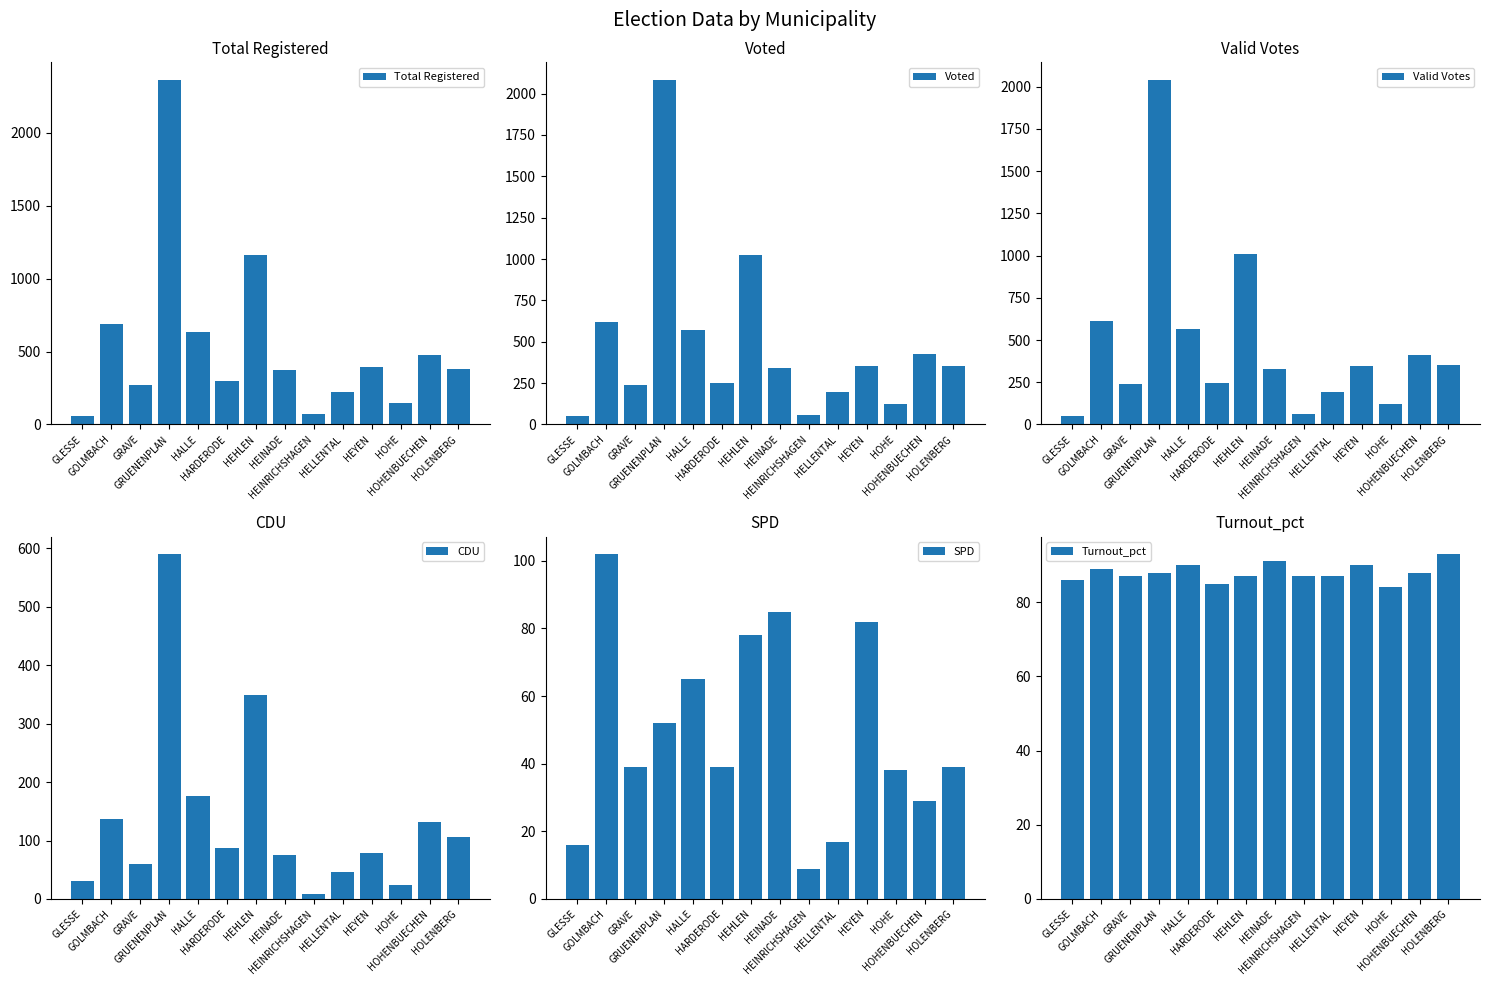

Between GRUENENPLAN and HEINADE, which series saw the biggest shift?

Total Registered